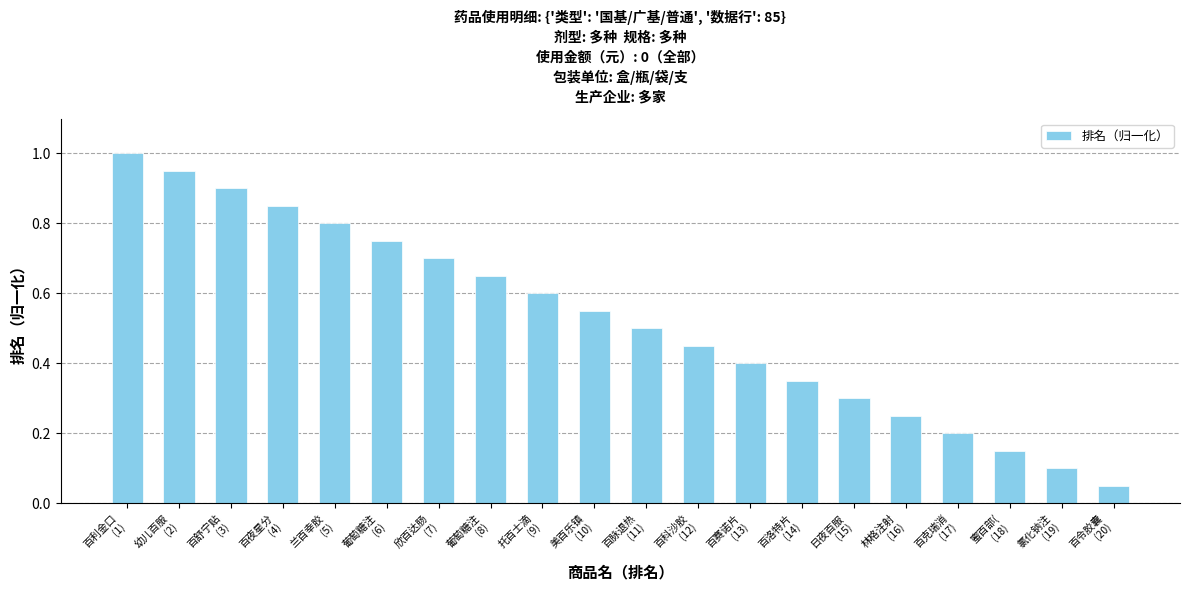

What is the maximum value shown in the chart?

1.0